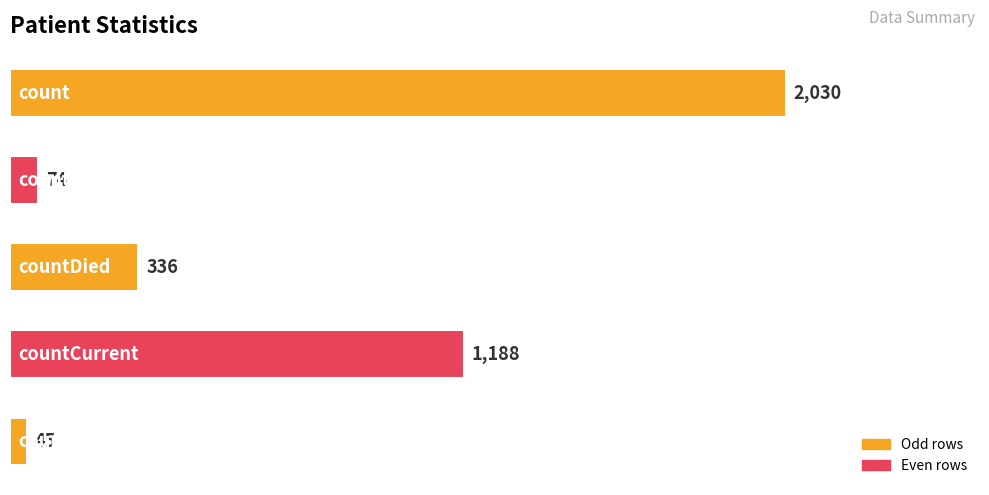

Does the chart contain any negative values?

No